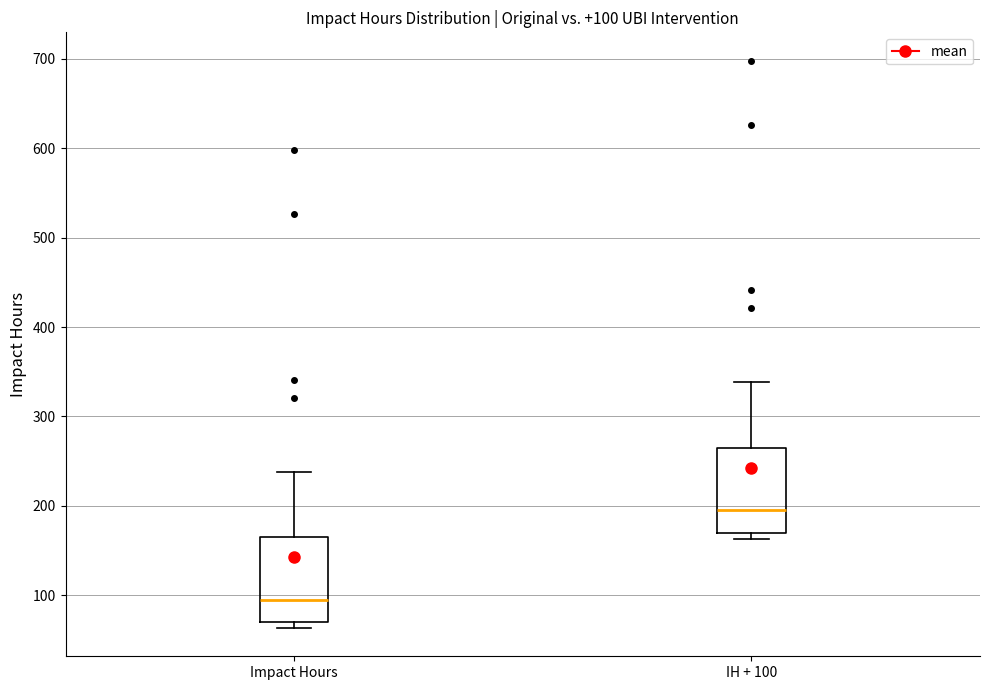

Which box has the lowest median line?

Impact Hours